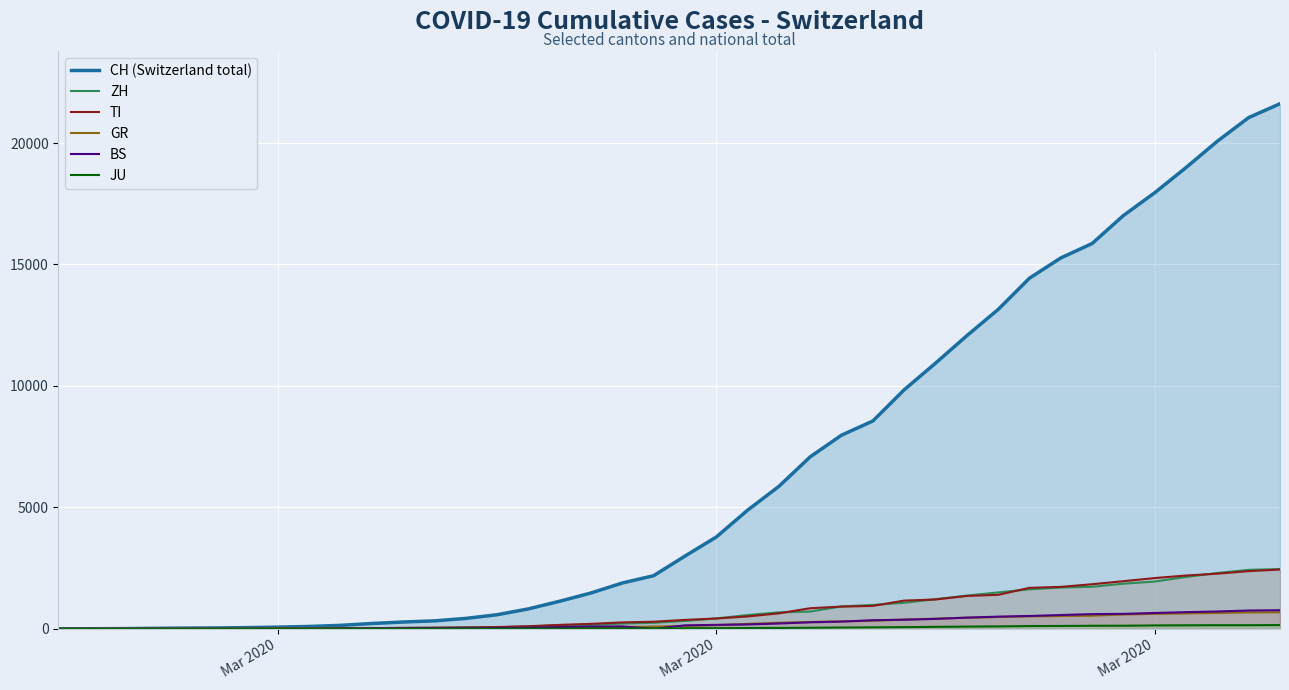

Count the number of categories in the chart.

40